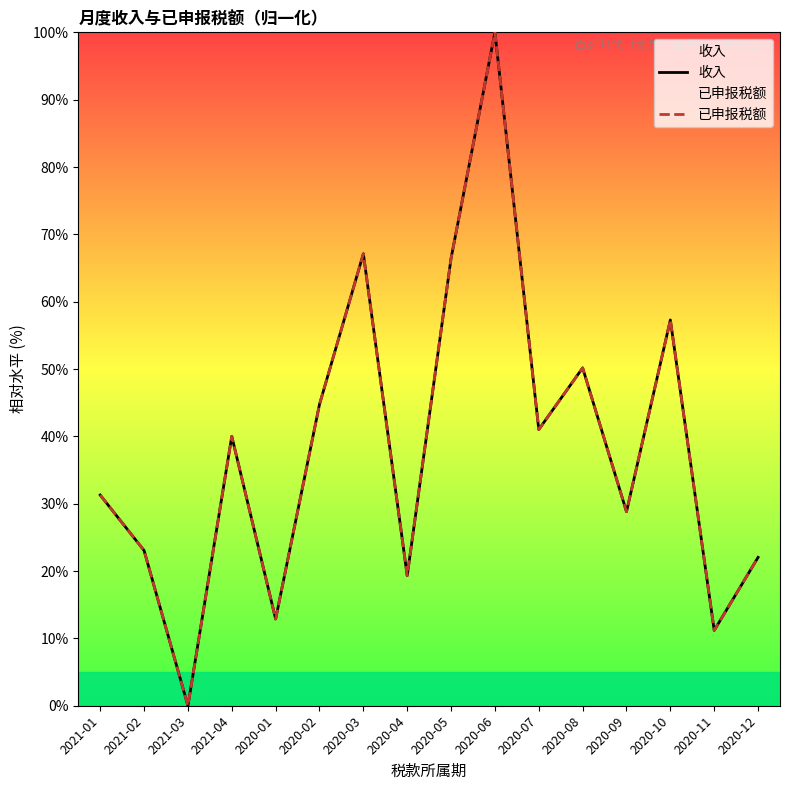

At which label does 已申报税额 reach its minimum?

2021-03